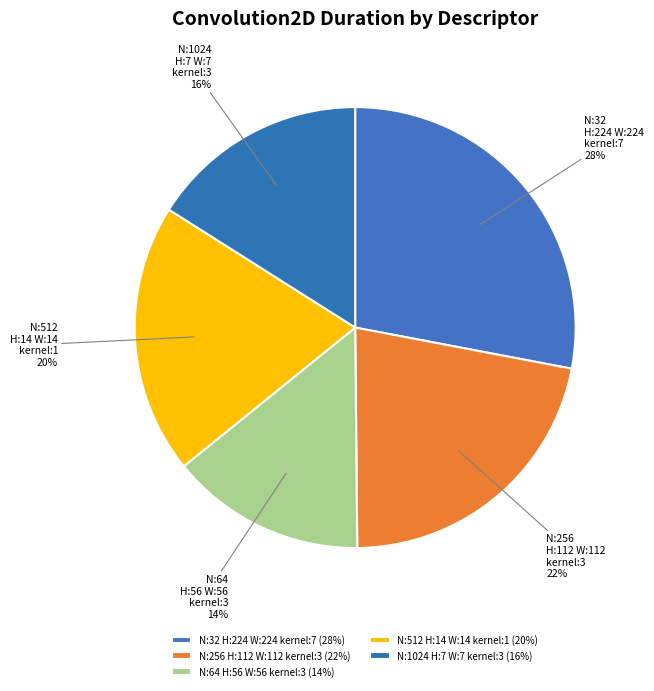

Approximately how many times larger is the value at N:256 H:112 W:112 kernel:3 compared to N:32 H:224 W:224 kernel:7?

0.8